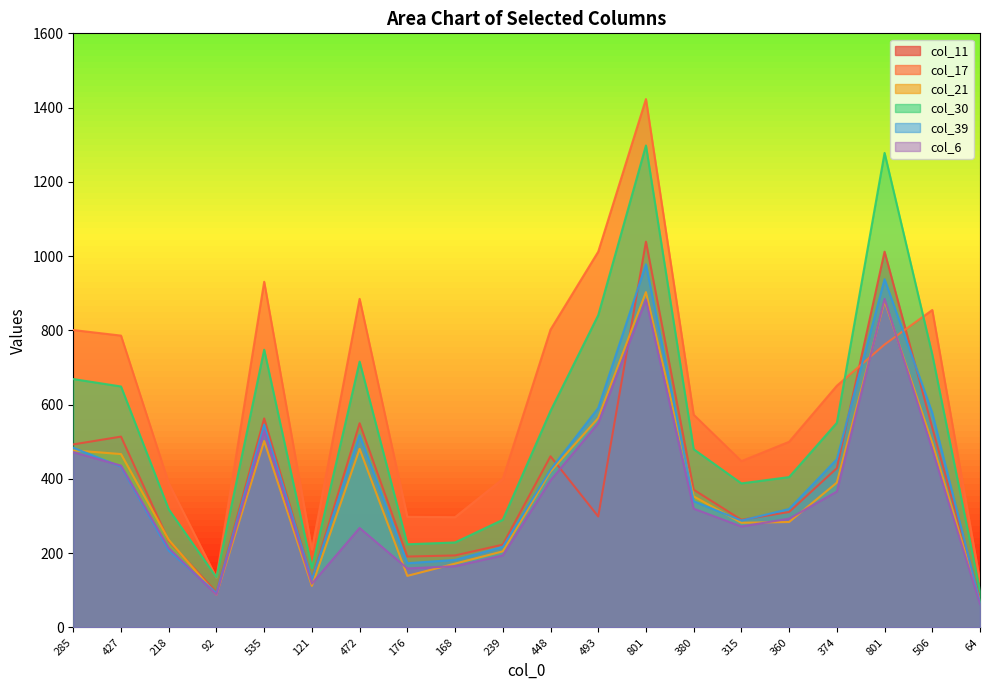

At which category does the chart reach its peak across all series?

801